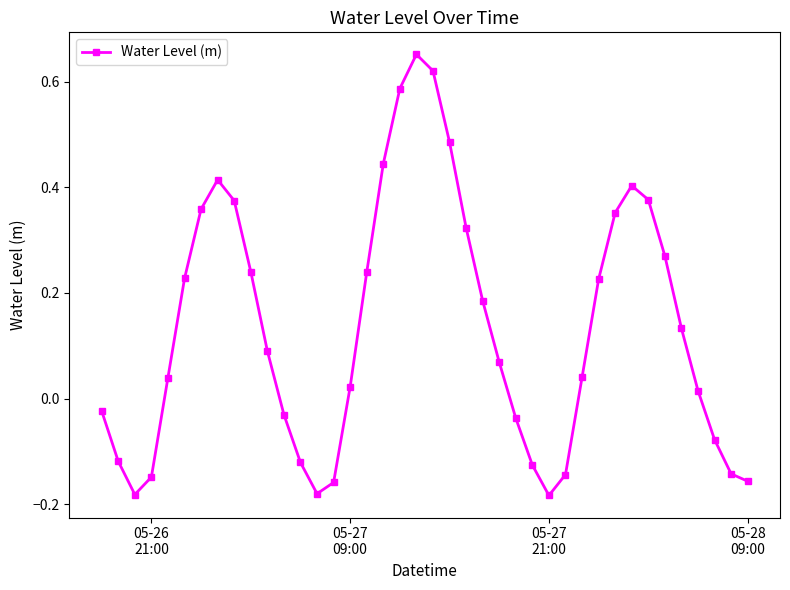

True or false: the data has more than 0 interior local peaks.

True